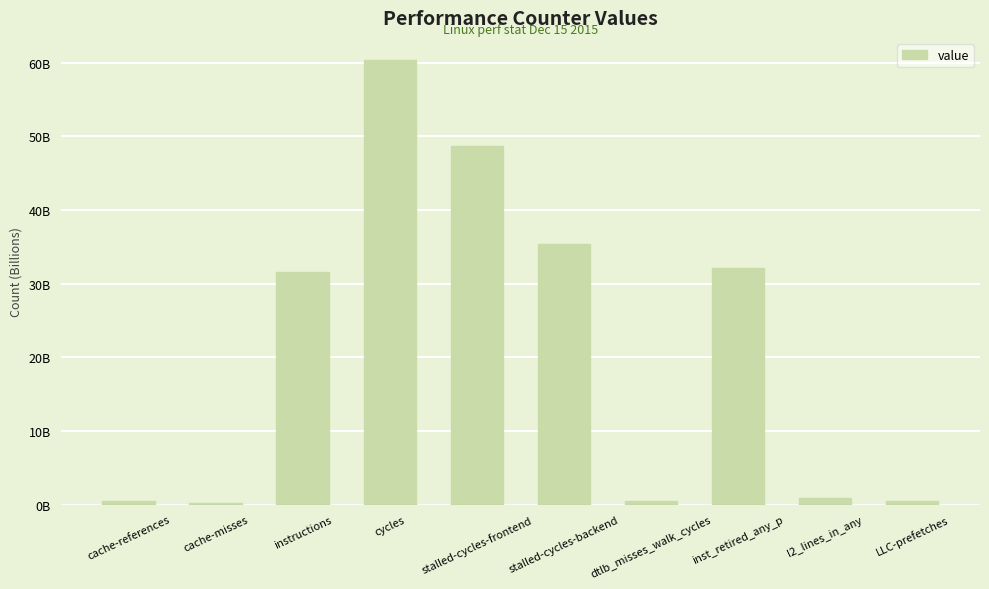

What position from the right is cache-references?

10